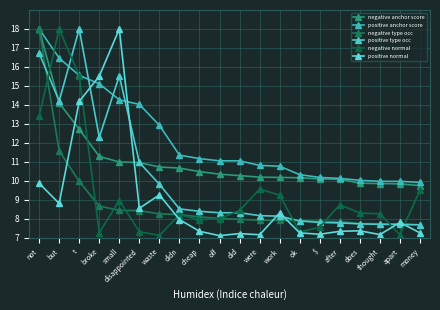

How many series are shown in this chart?

6